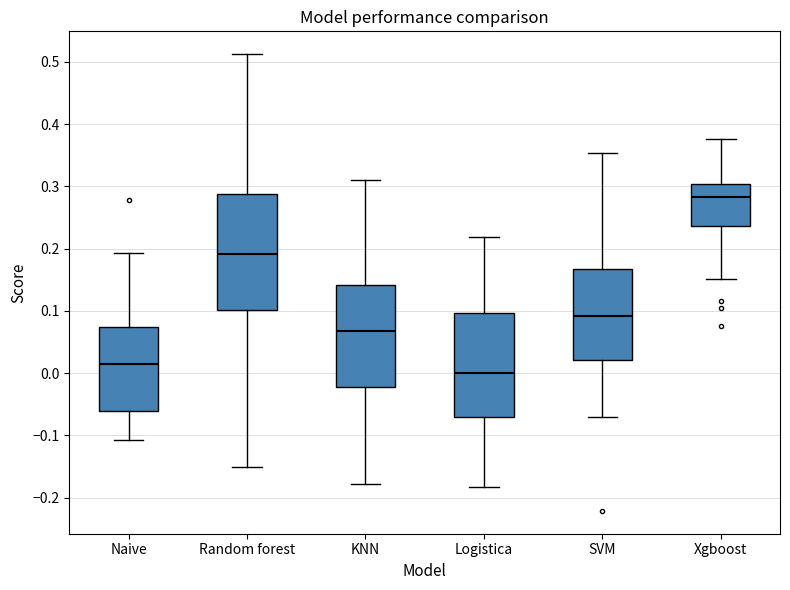

Reading left to right, read every box against the y-axis: the position of its median line, the range the box covers, and the ends of its whiskers. The values are not printed on the chart, so give them approximately, as read against the axis.

Naive: median 0.02, box -0.06 to 0.07, whiskers -0.11 to 0.19
Random forest: median 0.19, box 0.10 to 0.29, whiskers -0.15 to 0.51
KNN: median 0.07, box -0.02 to 0.14, whiskers -0.18 to 0.31
Logistica: median 0.00, box -0.07 to 0.10, whiskers -0.18 to 0.22
SVM: median 0.09, box 0.02 to 0.17, whiskers -0.07 to 0.35
Xgboost: median 0.28, box 0.24 to 0.30, whiskers 0.15 to 0.38